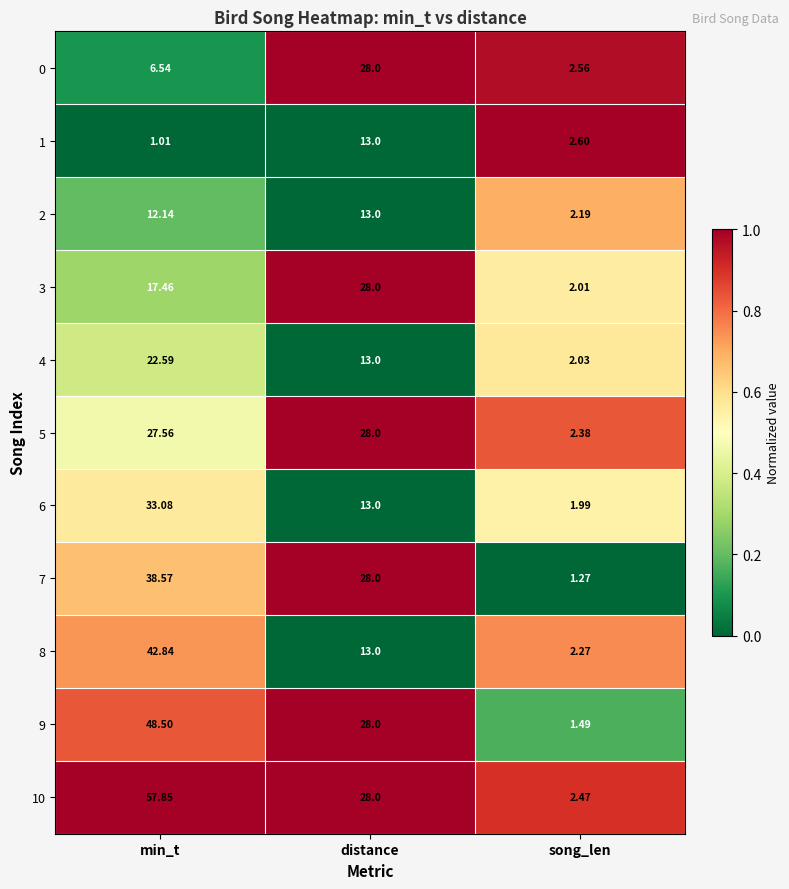

At which label is 0 closest to 15?

min_t